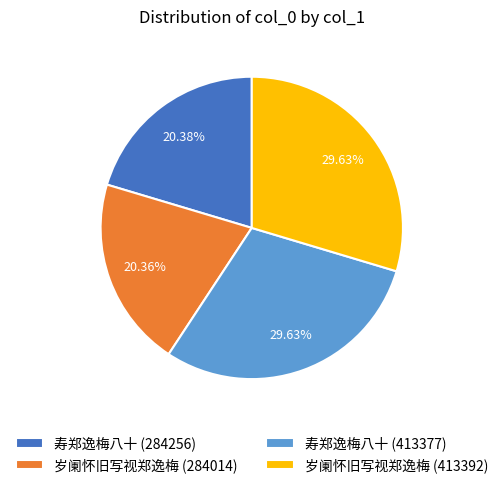

To the nearest percent, what is the combined percentage of 岁阑怀旧写视郑逸梅 (413392) and 寿郑逸梅八十 (284256)?

50%